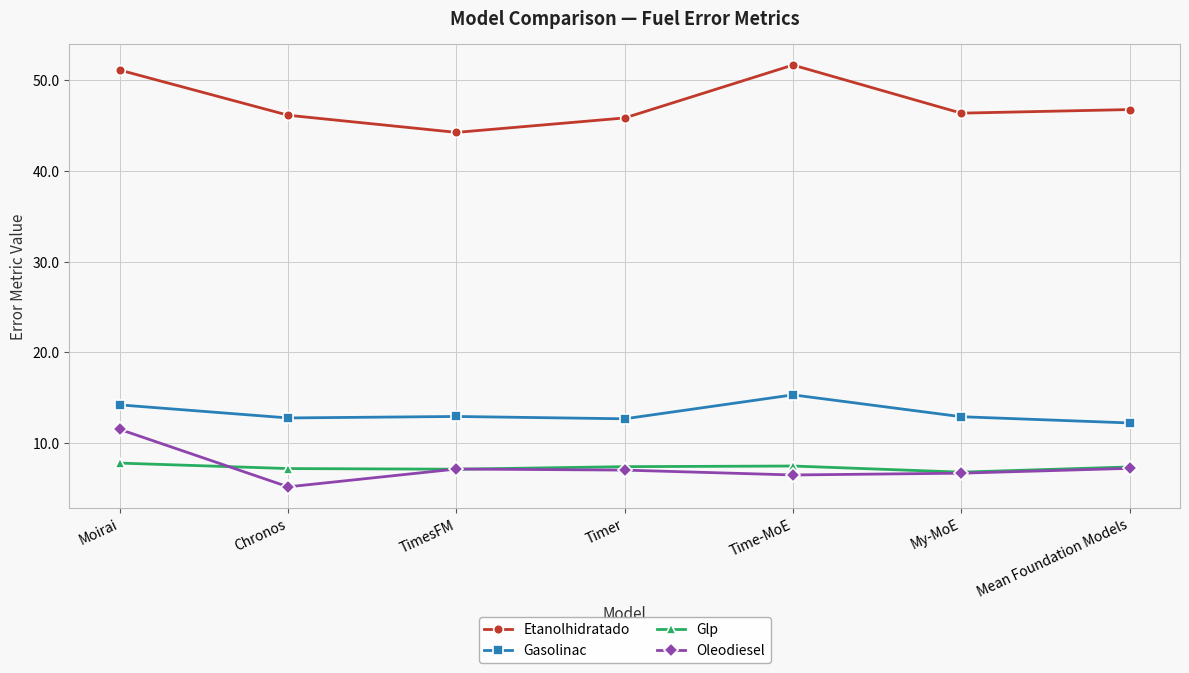

At which category does Etanolhidratado reach its first local valley?

TimesFM